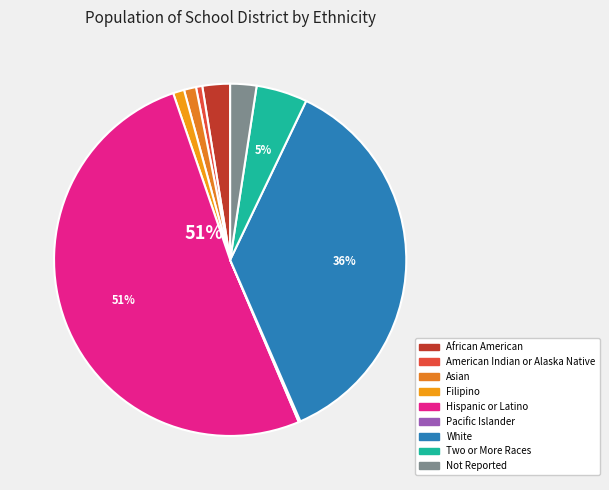

Approximately how many times larger is the value at American Indian or Alaska Native compared to Asian?

0.5